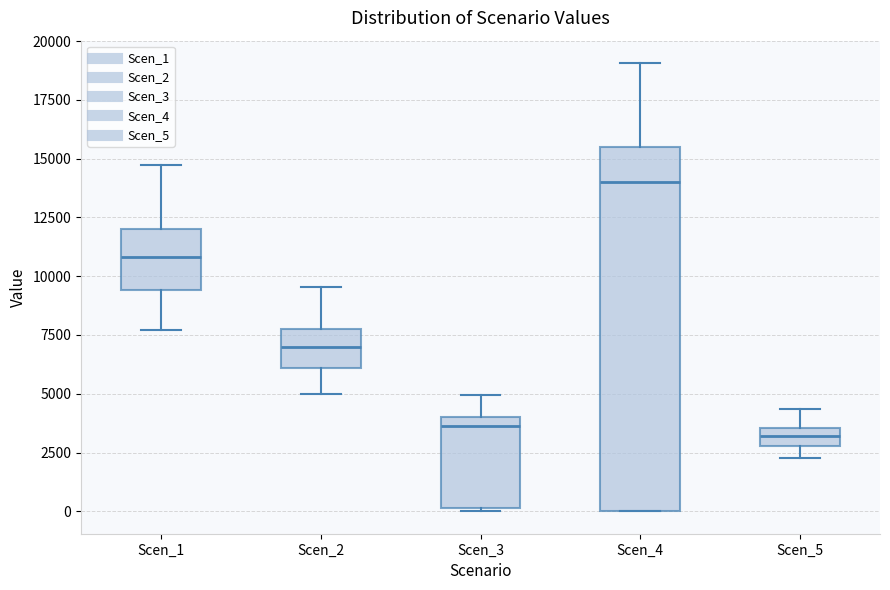

Reading left to right, read every box against the y-axis: the position of its median line, the range the box covers, and the ends of its whiskers. The values are not printed on the chart, so give them approximately, as read against the axis.

Scen_1: median 11000, box 9500 to 12000, whiskers 7500 to 14500
Scen_2: median 7000, box 6000 to 8000, whiskers 5000 to 9500
Scen_3: median 3500, box 0 to 4000, whiskers 0 to 5000
Scen_4: median 14000, box 0 to 15500, whiskers 0 to 19000
Scen_5: median 3000 (inside the box), box 3000 to 3500, whiskers 2500 to 4500